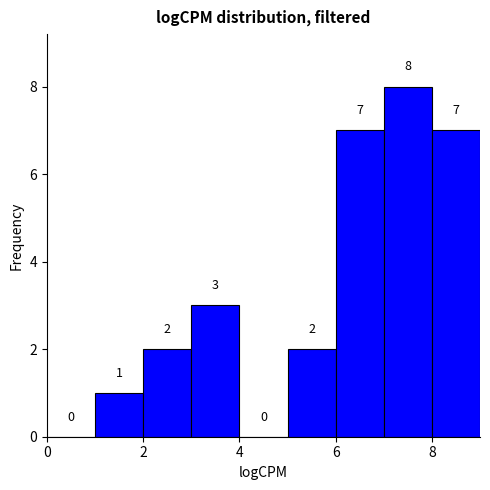

What is the height of the bar covering 7 to 8 on the x-axis?

8